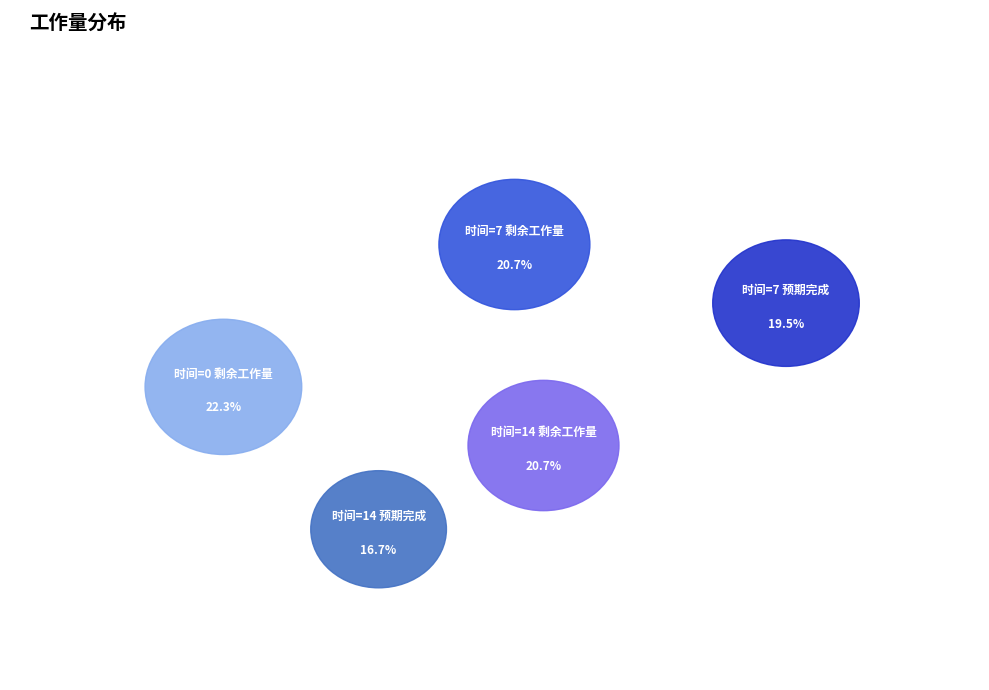

Which slice is the smallest?

预期完成(14)